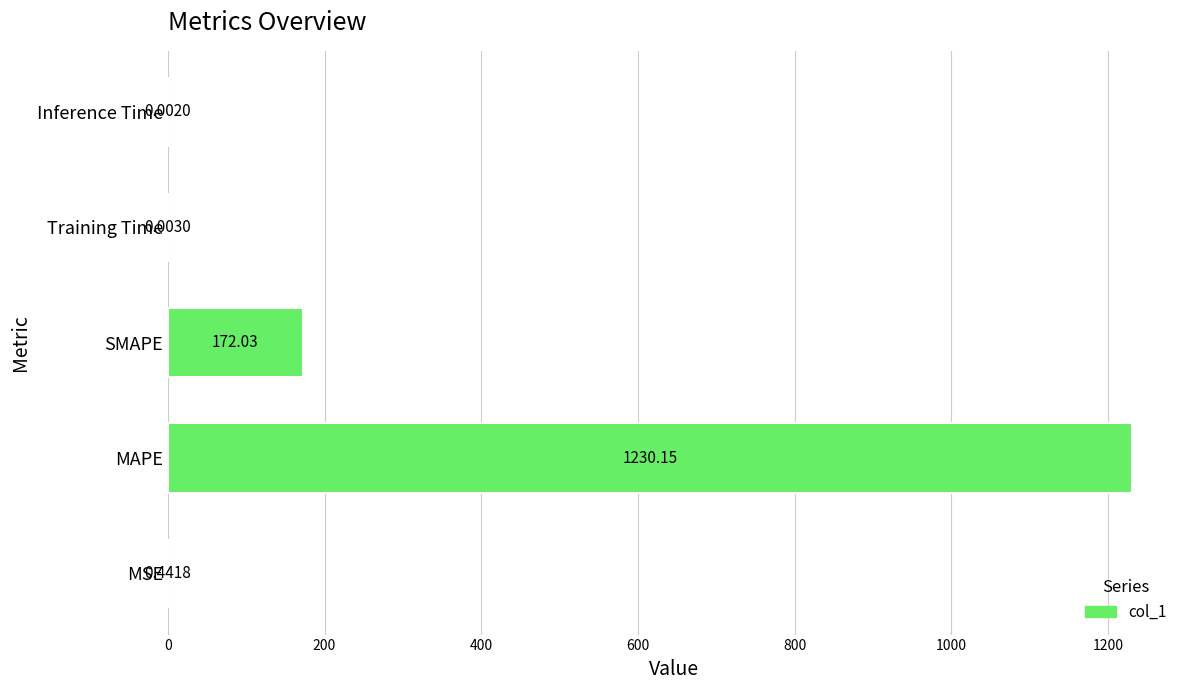

What is the sum of the values at SMAPE and Training Time?

172.0